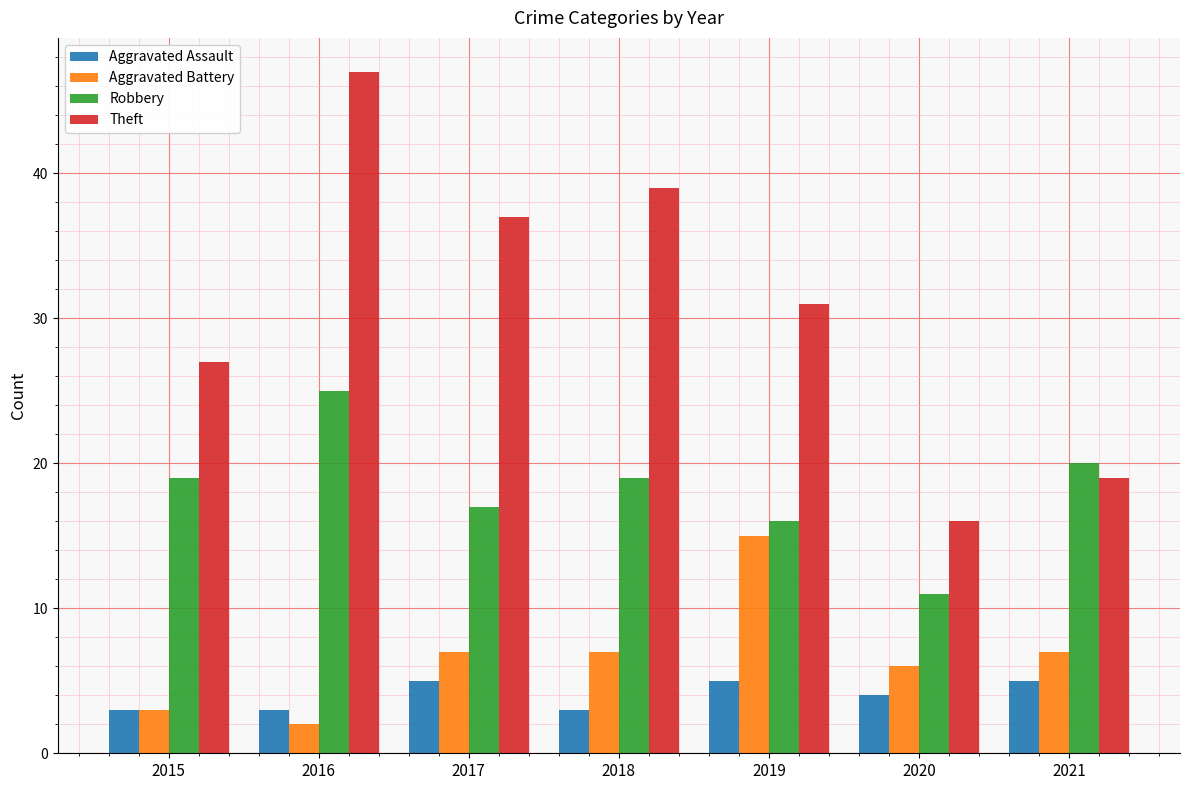

What is the difference between the maximum and second lowest values in the Aggravated Assault series?

2